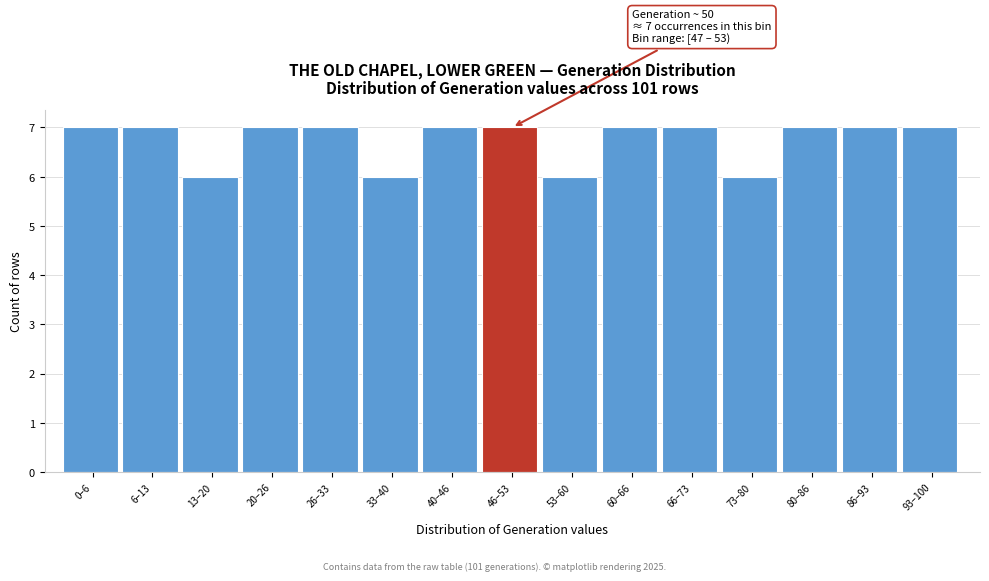

Reading left to right, extract all data points from this chart.

0–6=7	6–13=7	13–20=6	20–26=7	26–33=7	33–40=6	40–46=7	46–53=7	53–60=6	60–66=7	66–73=7	73–80=6	80–86=7	86–93=7	93–100=7